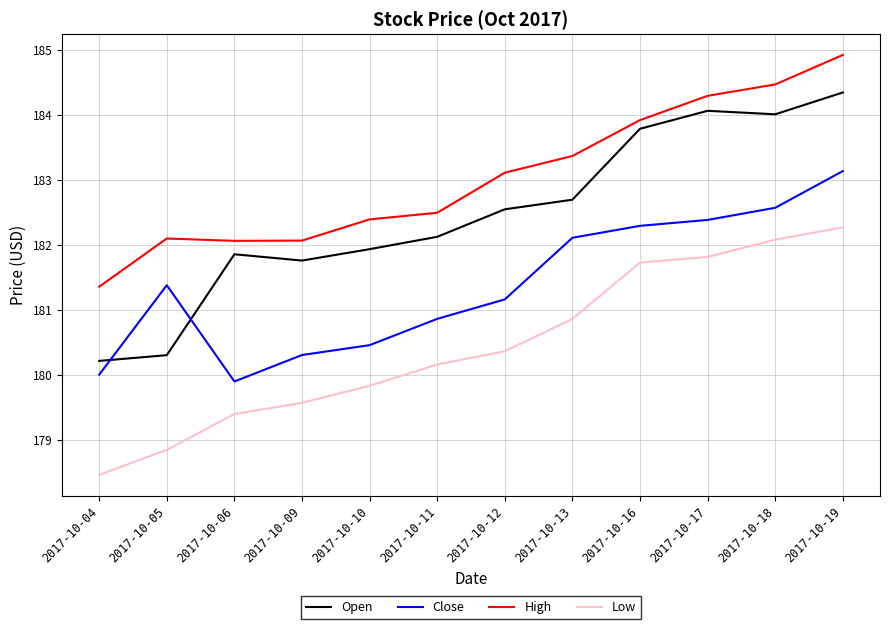

Reading left to right, extract all data points from this chart.

Open: 2017-10-04=180.2	2017-10-05=180.3	2017-10-06=181.9	2017-10-09=181.8	2017-10-10=181.9	2017-10-11=182.1	2017-10-12=182.5	2017-10-13=182.7	2017-10-16=183.8	2017-10-17=184.1	2017-10-18=184.0	2017-10-19=184.3
Close: 2017-10-04=180.0	2017-10-05=181.4	2017-10-06=179.9	2017-10-09=180.3	2017-10-10=180.5	2017-10-11=180.9	2017-10-12=181.2	2017-10-13=182.1	2017-10-16=182.3	2017-10-17=182.4	2017-10-18=182.6	2017-10-19=183.1
High: 2017-10-04=181.4	2017-10-05=182.1	2017-10-06=182.1	2017-10-09=182.1	2017-10-10=182.4	2017-10-11=182.5	2017-10-12=183.1	2017-10-13=183.4	2017-10-16=183.9	2017-10-17=184.3	2017-10-18=184.5	2017-10-19=184.9
Low: 2017-10-04=178.5	2017-10-05=178.8	2017-10-06=179.4	2017-10-09=179.6	2017-10-10=179.8	2017-10-11=180.2	2017-10-12=180.4	2017-10-13=180.9	2017-10-16=181.7	2017-10-17=181.8	2017-10-18=182.1	2017-10-19=182.3